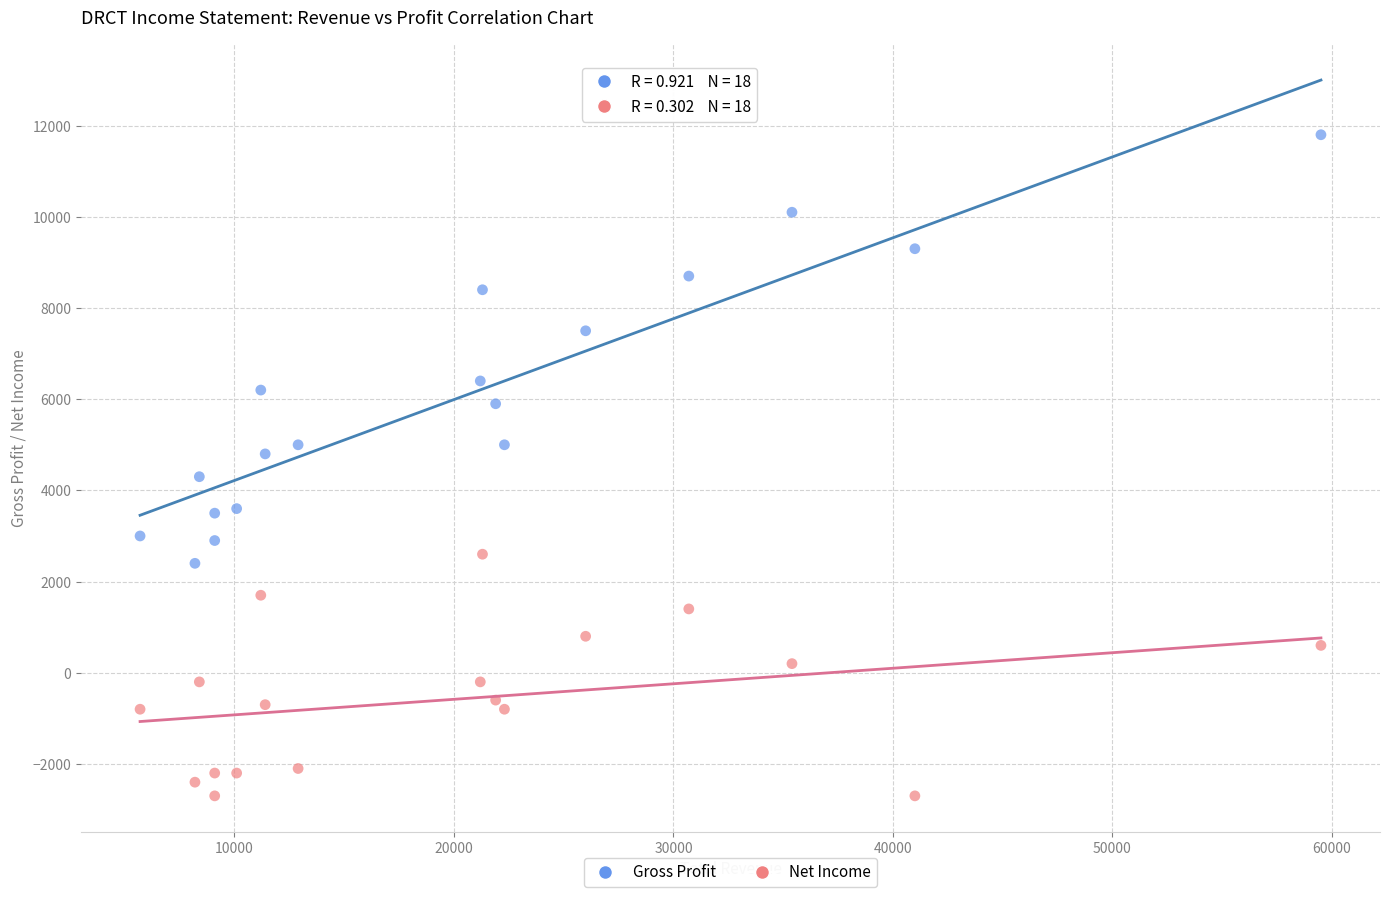

What are all the series names shown in the legend?

Gross Profit, Net Income